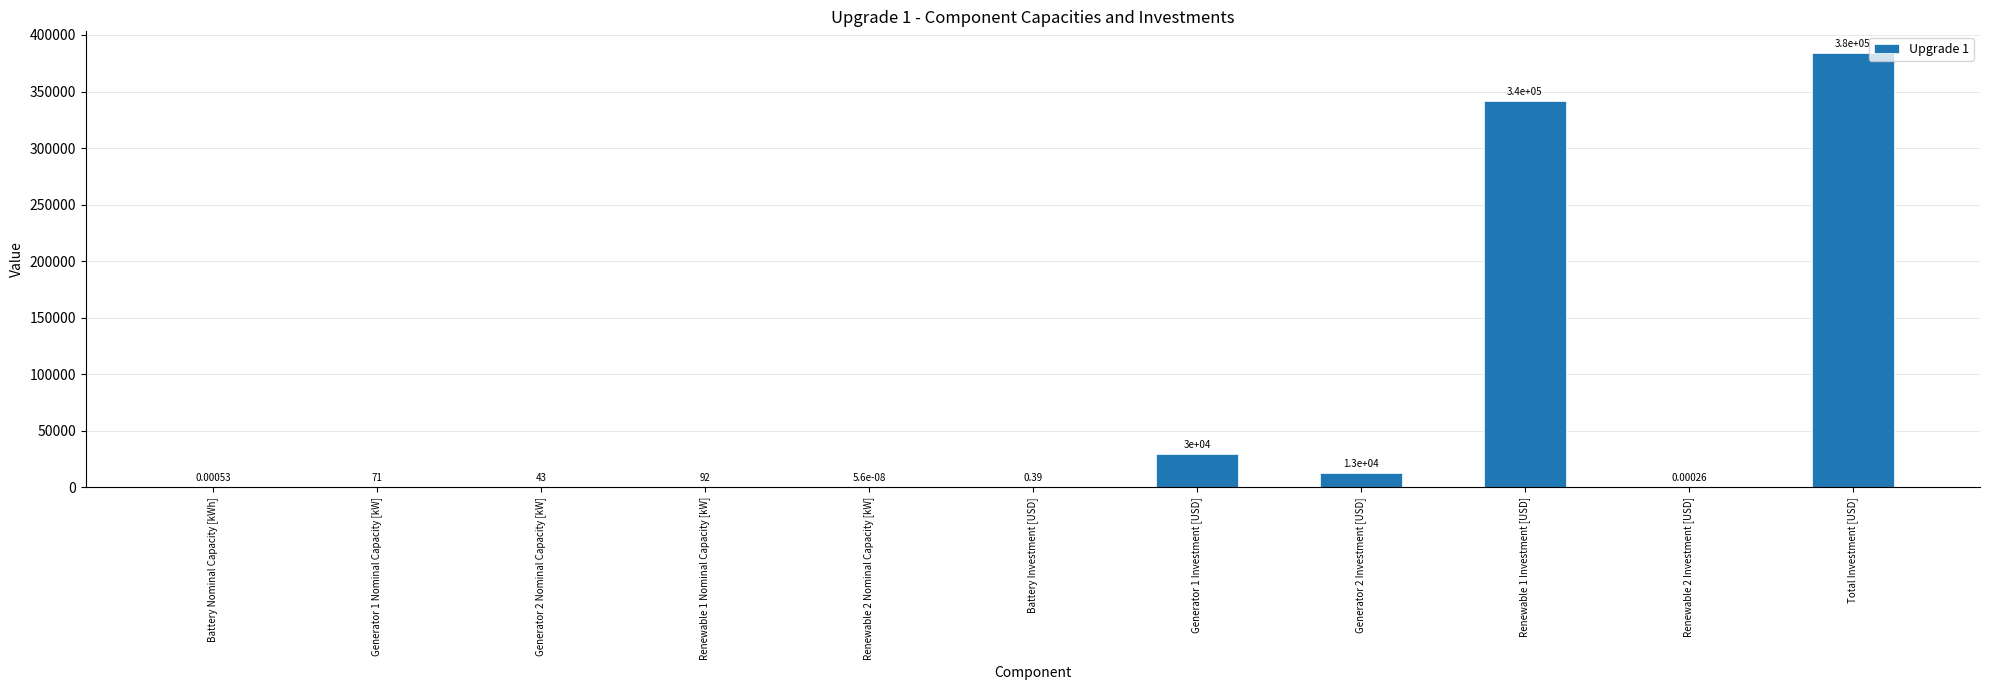

Which label corresponds to the largest value in the chart?

Total Investment [USD]